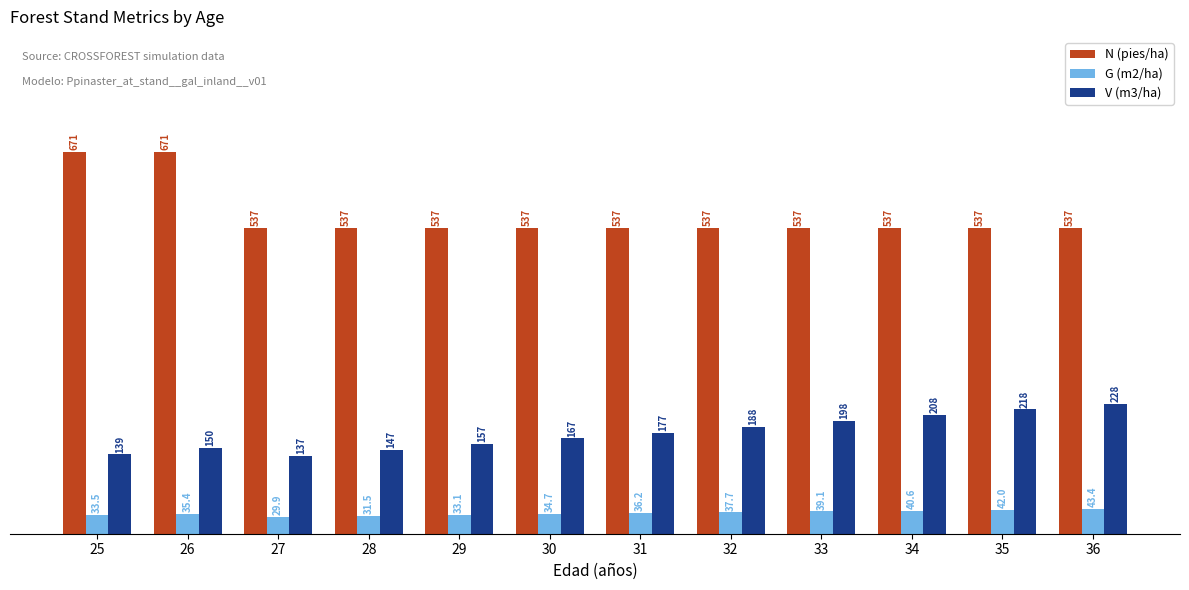

Is it true that G (m2/ha) equals 13.8 at 34?

False